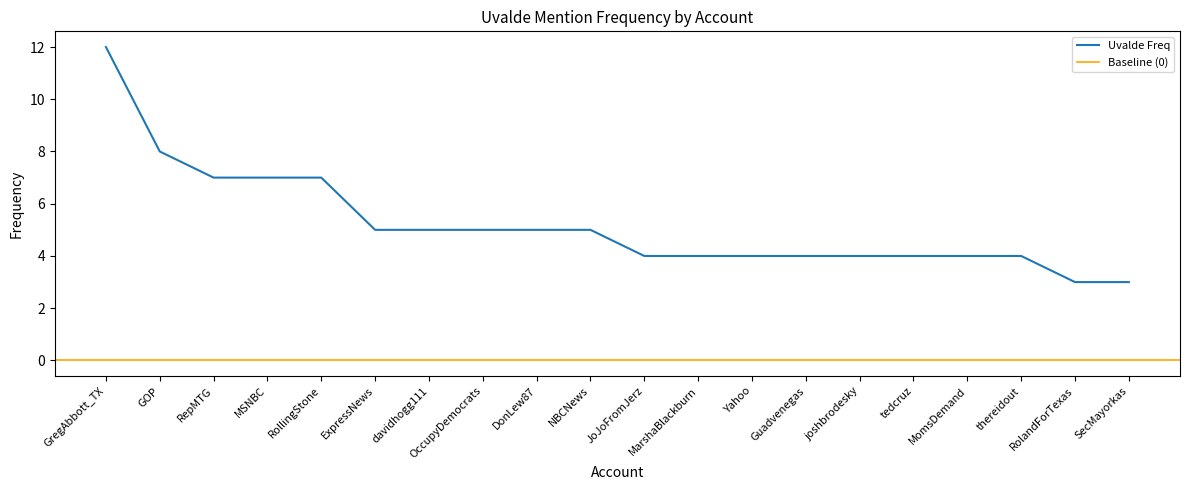

Reading left to right, list all the values displayed in this chart.

12	8	7	7	7	5	5	5	5	5	4	4	4	4	4	4	4	4	3	3